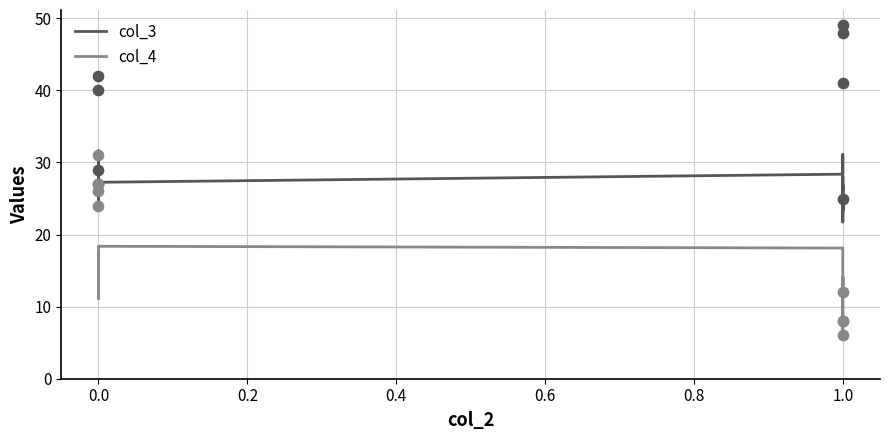

Which series reaches the minimum Y coordinate?

col_4